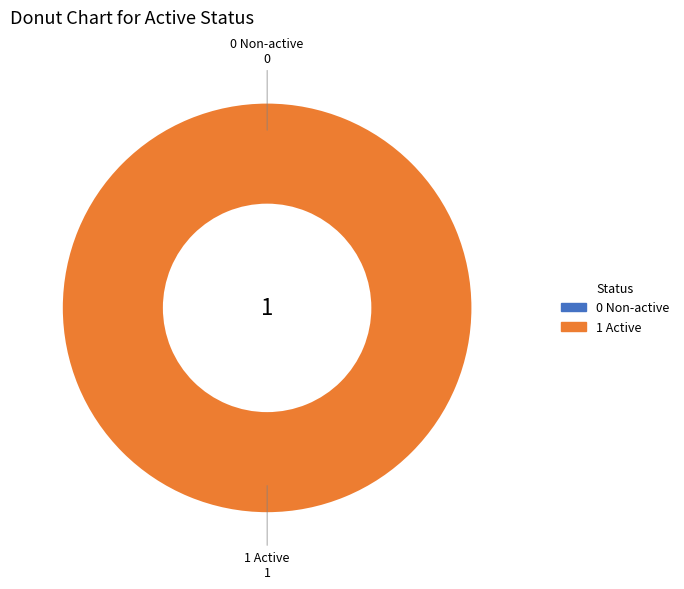

Rank the categories by value from lowest to highest.

0 Non-active, 1 Active